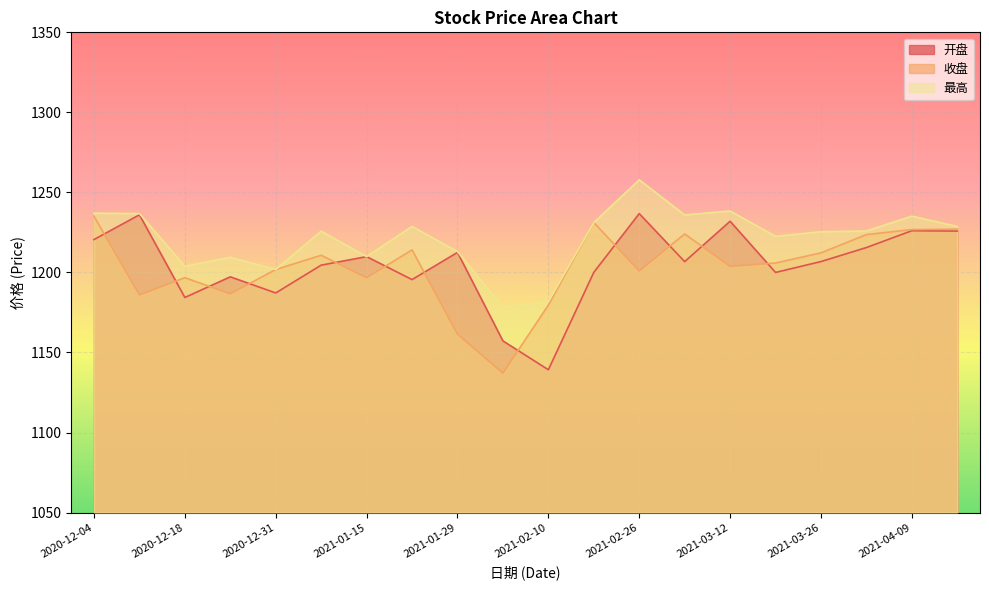

True or false: 最高 and 开盘 intersect in this chart.

False